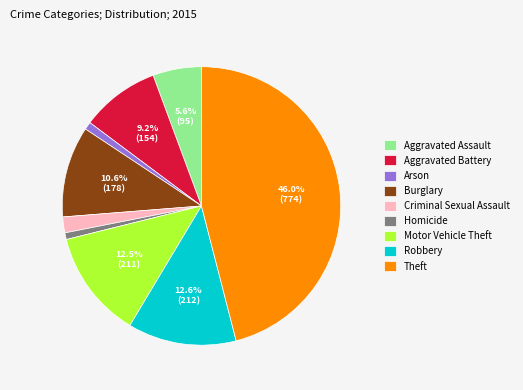

To the nearest percent, what percentage of the pie is Aggravated Assault?

6%